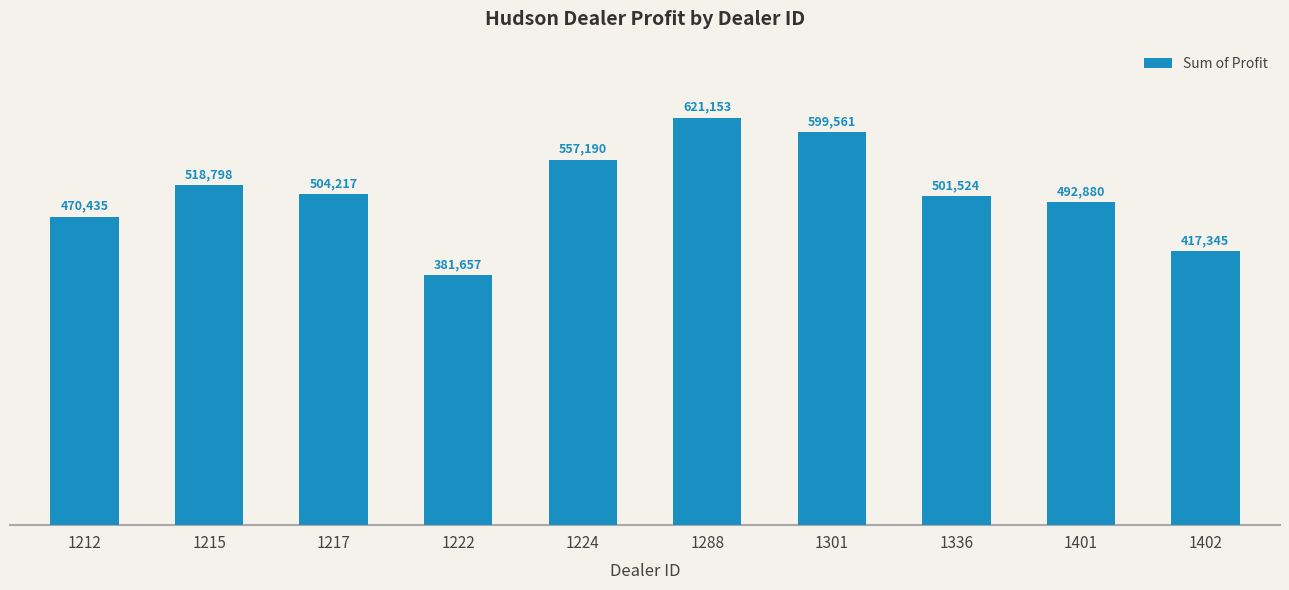

At which category does the chart reach its minimum across all series?

1222